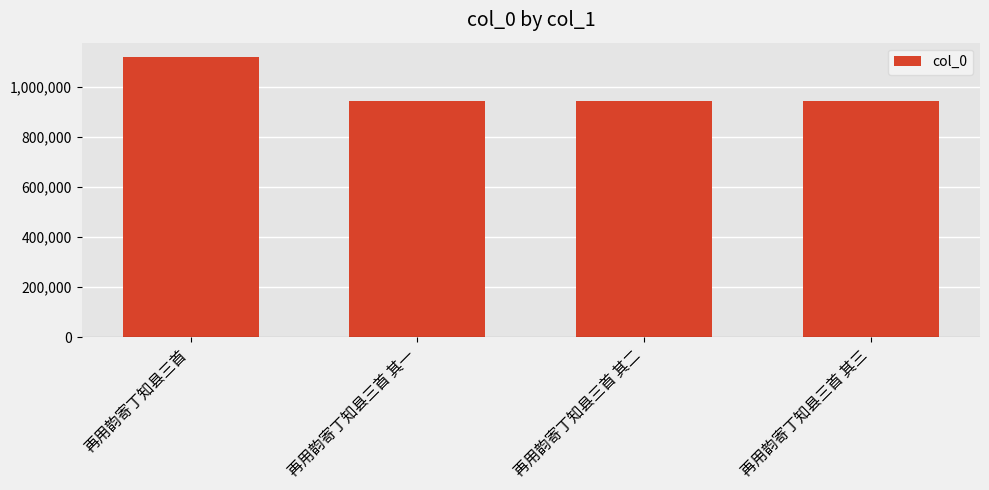

The chart shows a value of 943017 at 再用韵寄丁知县三首 其二. True or false?

True